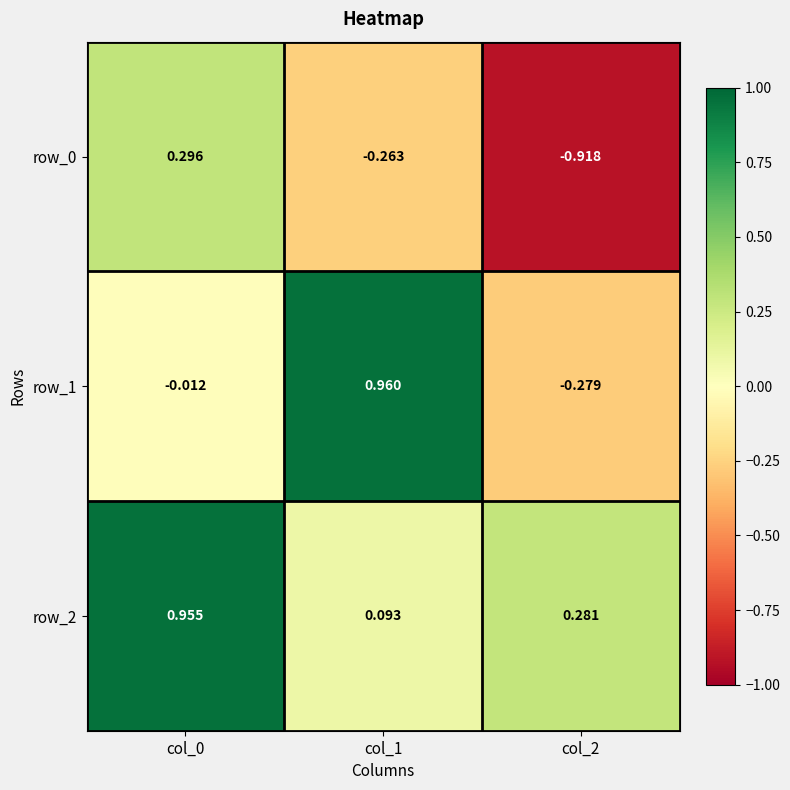

Reading right to left, extract all data points from this chart.

row_0: col_2=-0.9	col_1=-0.3	col_0=0.3
row_1: col_2=-0.3	col_1=1.0	col_0=-0.0
row_2: col_2=0.3	col_1=0.1	col_0=1.0